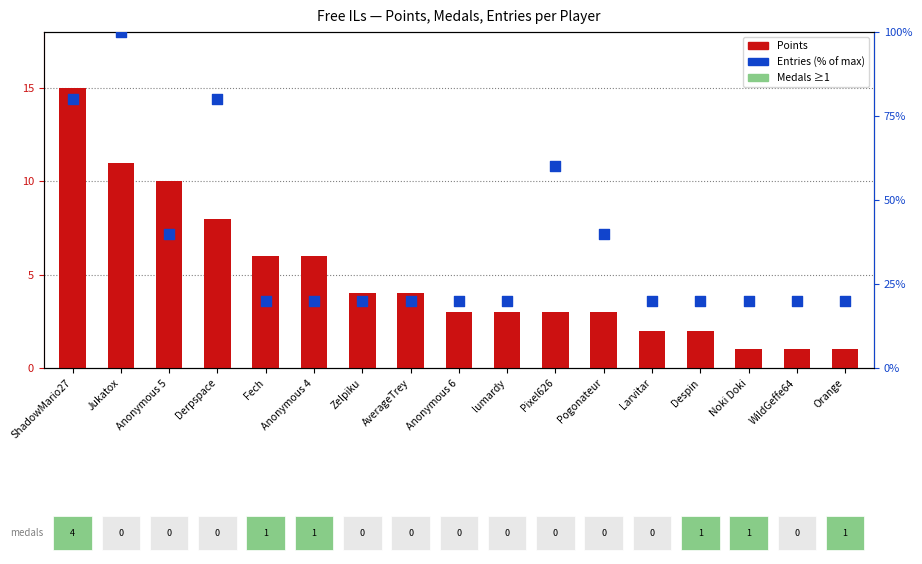

At which category is the sum across all series the highest?

Jukatox